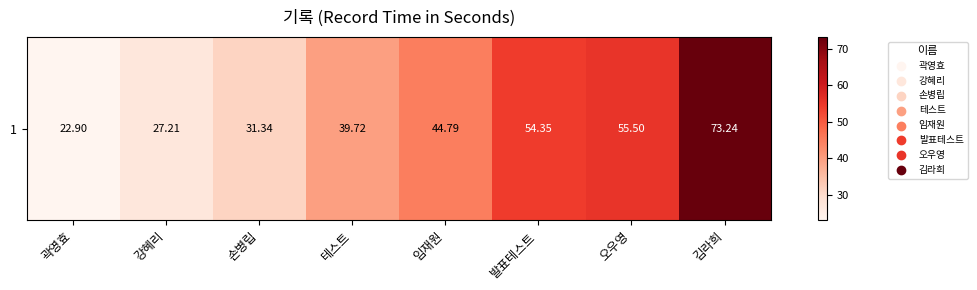

Reading left to right, extract all data points from this chart.

22.9	27.2	31.3	39.7	44.8	54.4	55.5	73.2